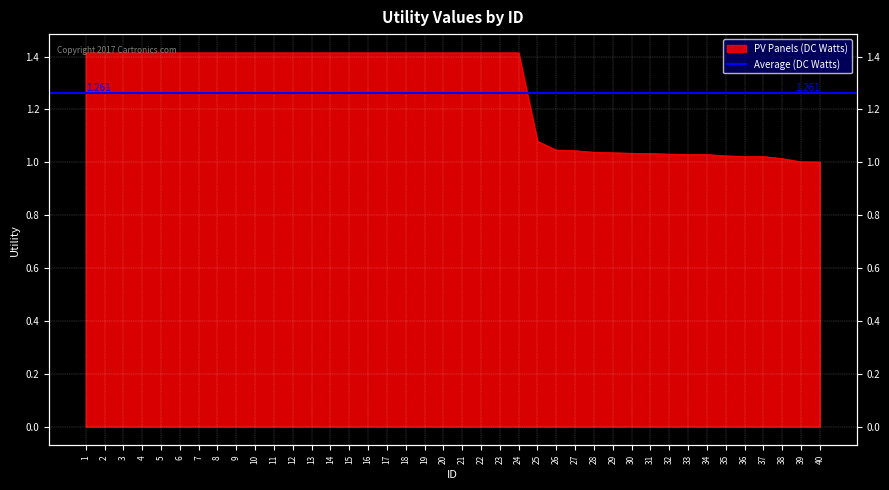

Approximately how many times larger is the value at 33 compared to 5?

0.7